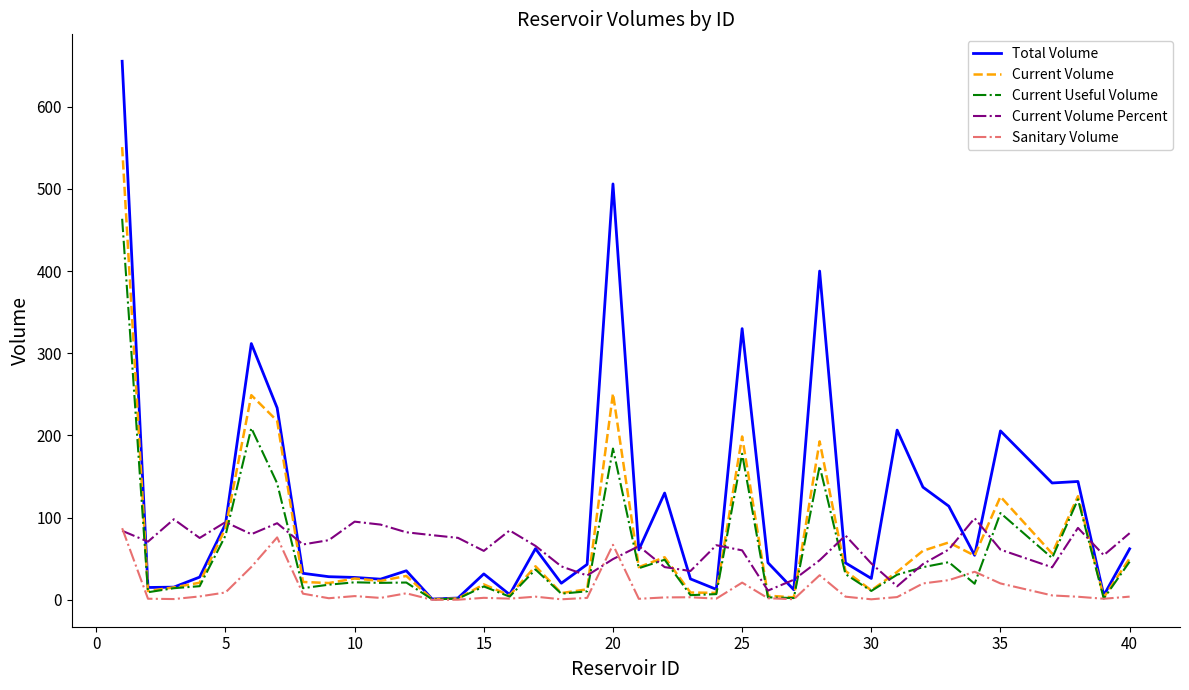

What is the highest value of the Sanitary Volume series?

87.2